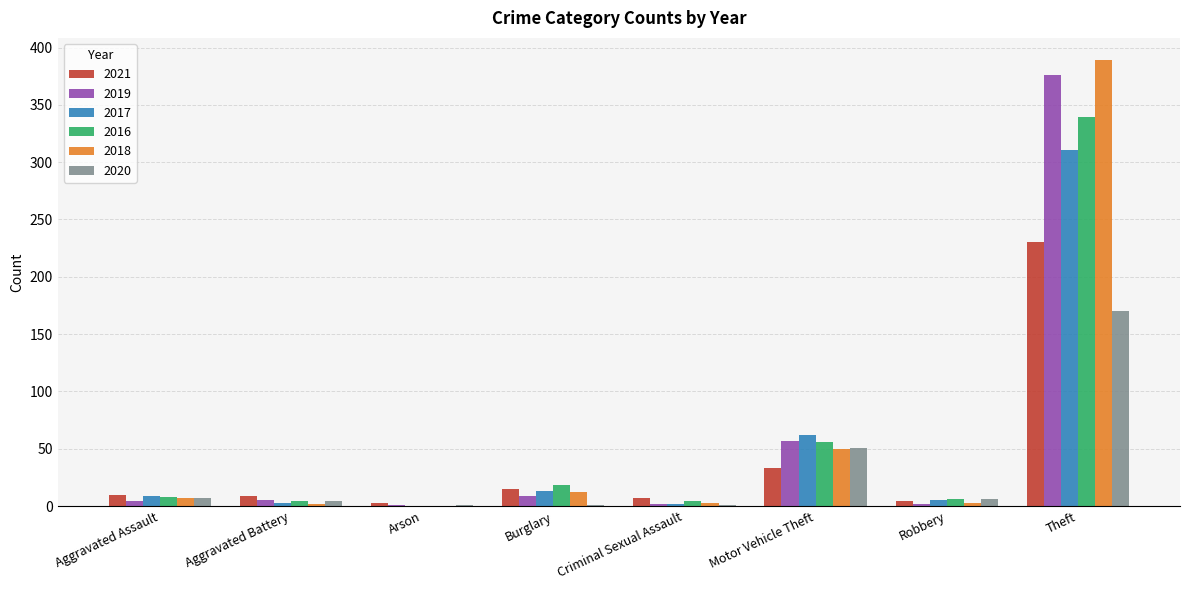

What are all the series names shown in the legend?

2021, 2019, 2017, 2016, 2018, 2020